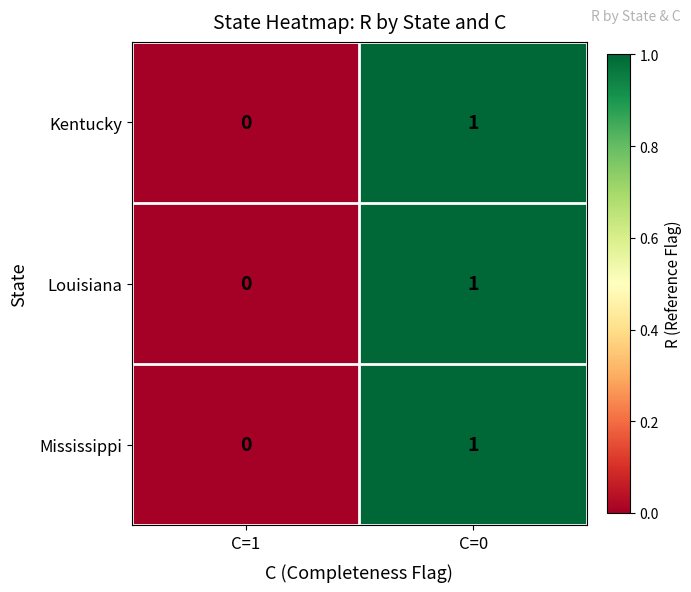

Rank the categories by Louisiana value from lowest to highest.

C=1, C=0